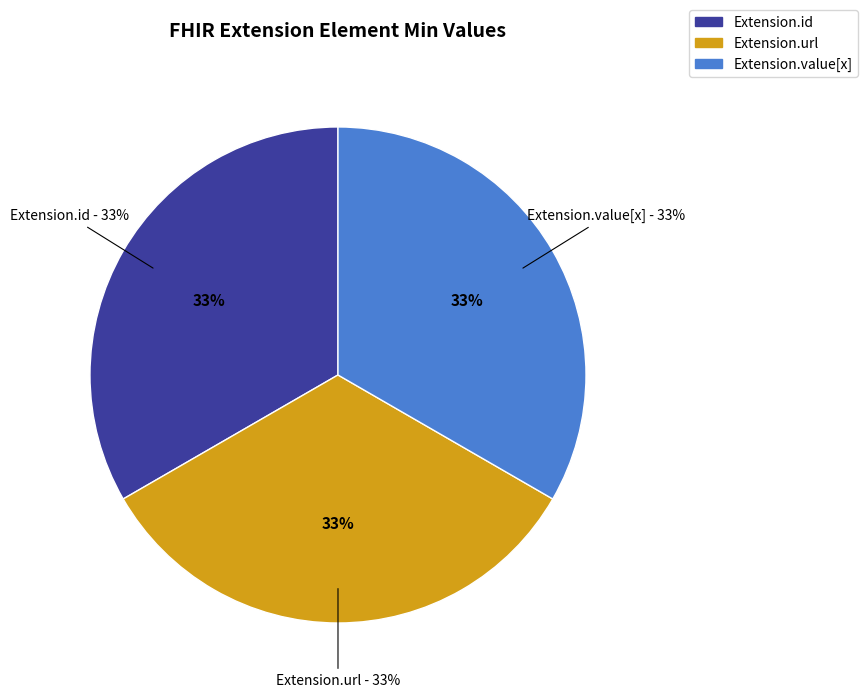

Count the number of slices in the pie.

5